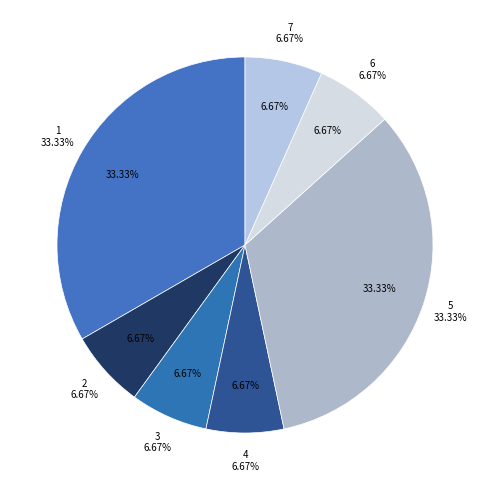

What is the largest slice in the pie chart?

1